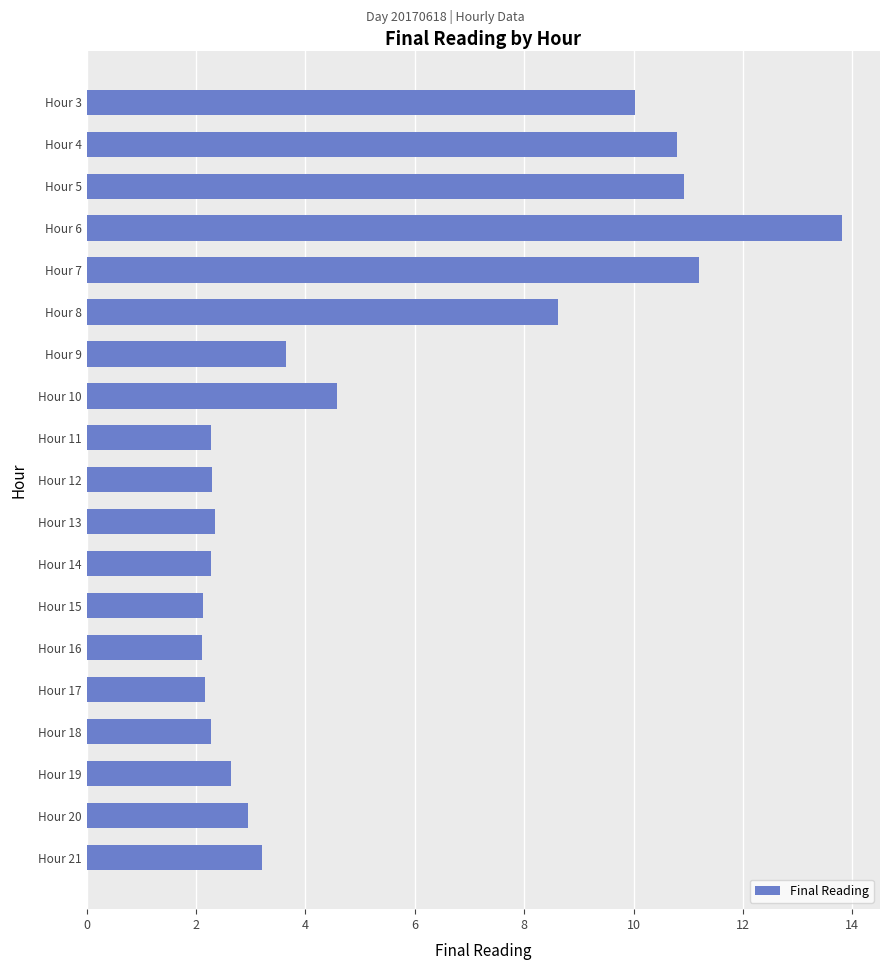

The value at Hour 6 is 13.8. True or false?

True